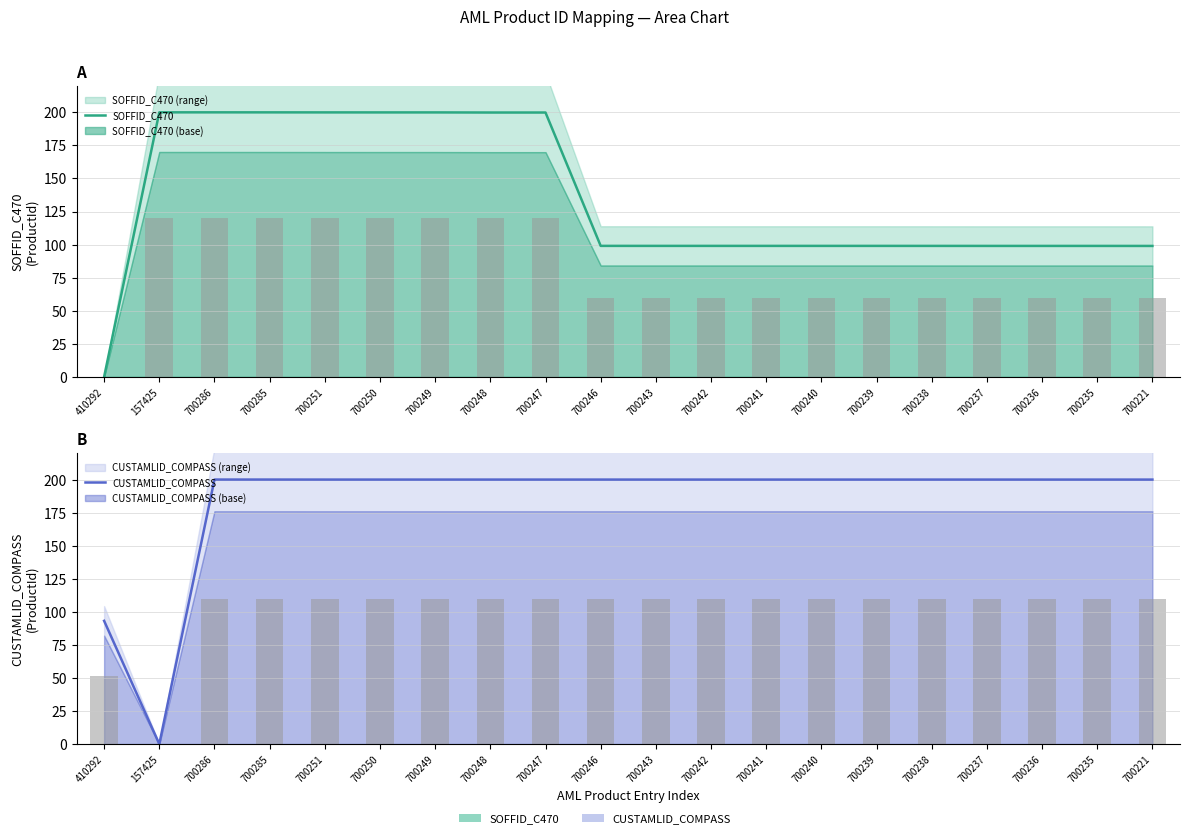

How many positive values does the SOFFID_C470 series have?

19